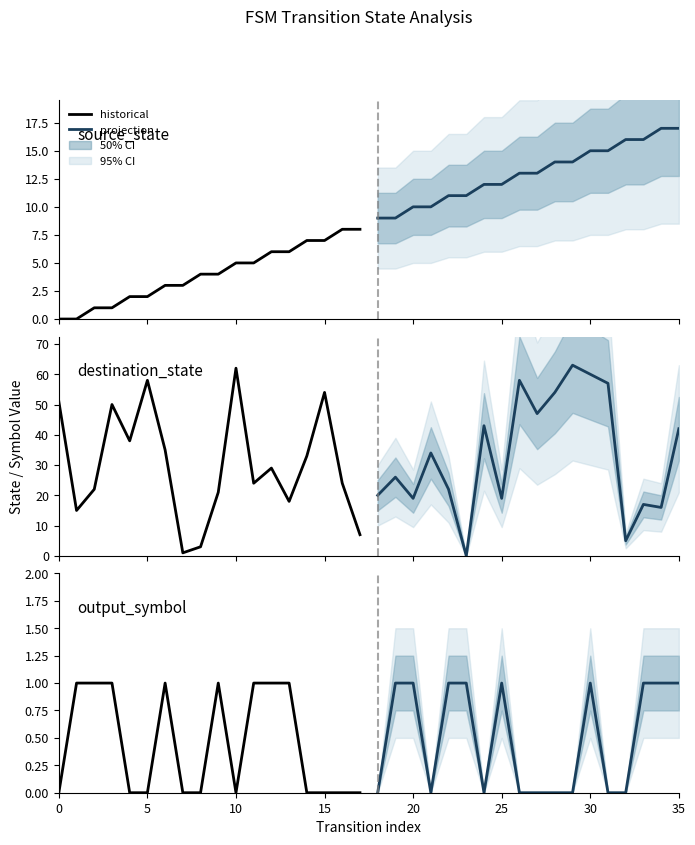

How many positive values does the projection series have?

9